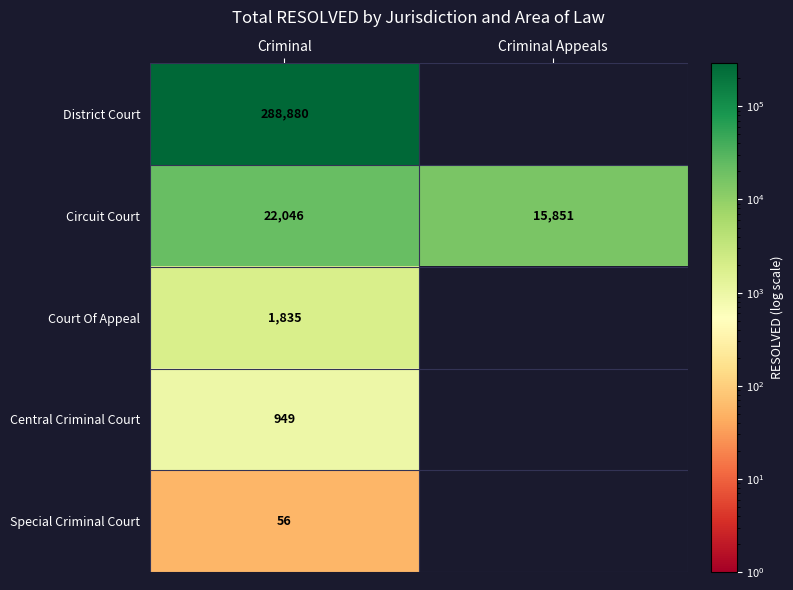

Is it true that Circuit Court equals 4526 at Criminal Appeals?

False